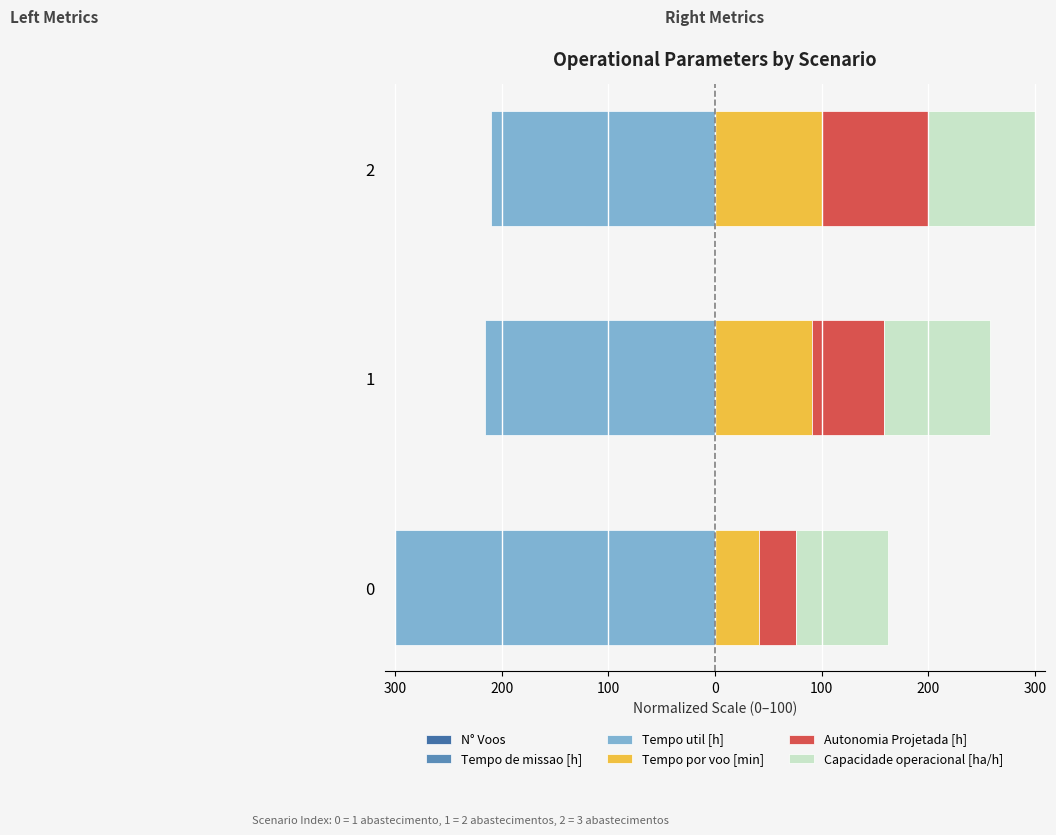

True or false: Capacidade operacional [ha/h] has a value of 146.3 at 2.

False